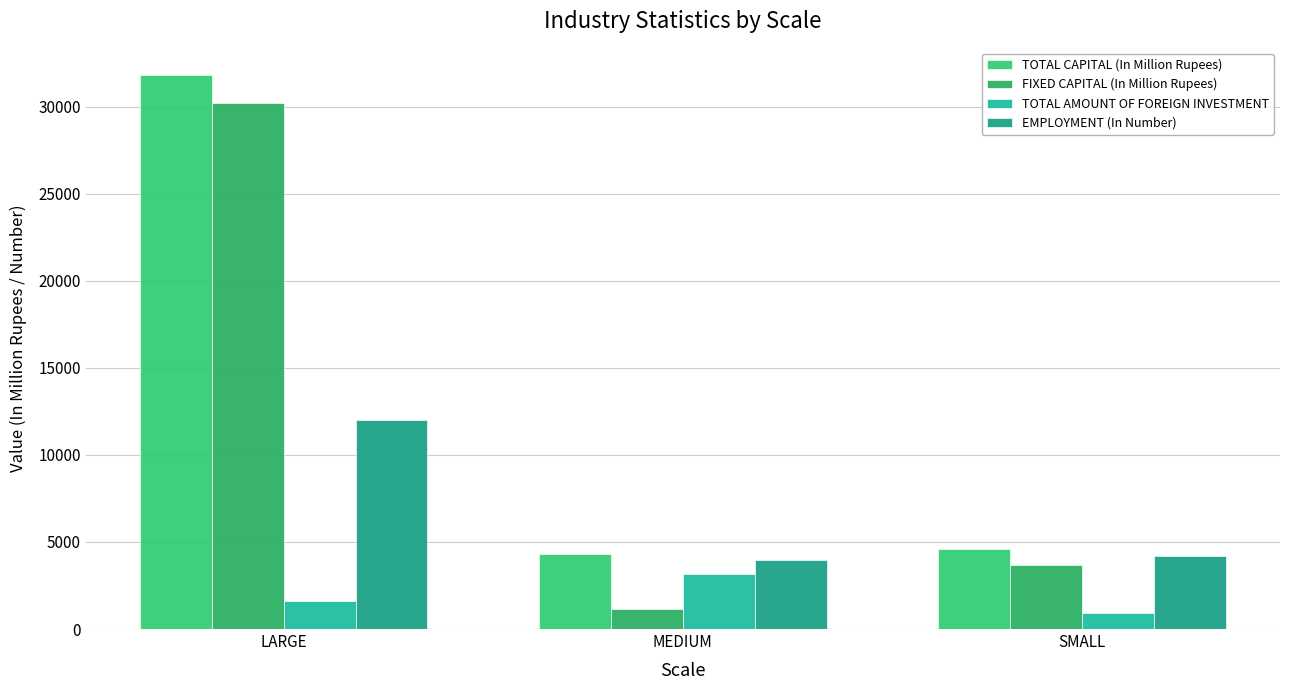

Between LARGE and SMALL, which is larger?

LARGE